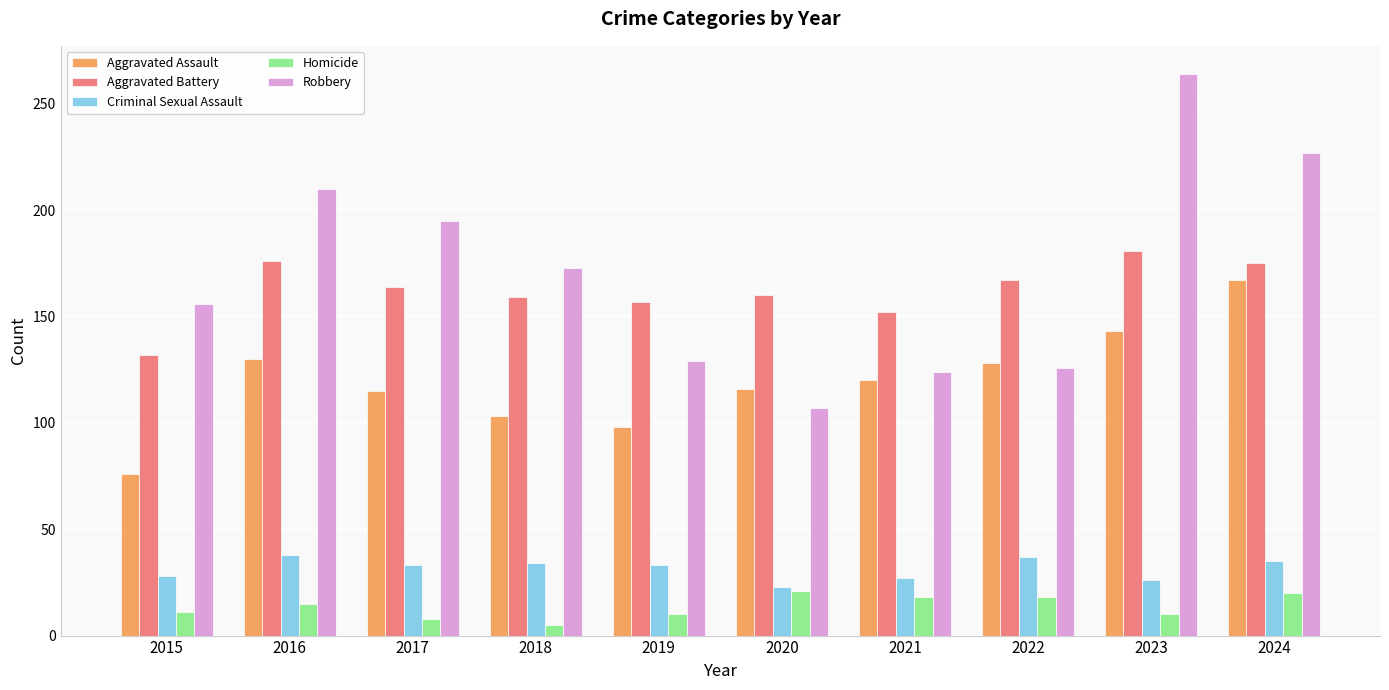

How many series are shown in this chart?

5